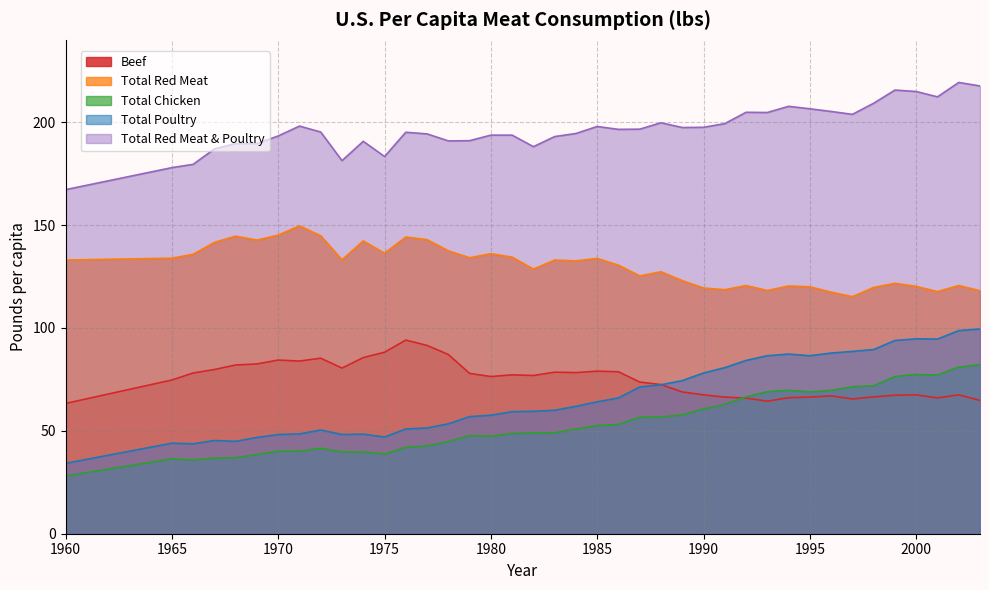

Does the chart display data point markers on the line(s)?

No